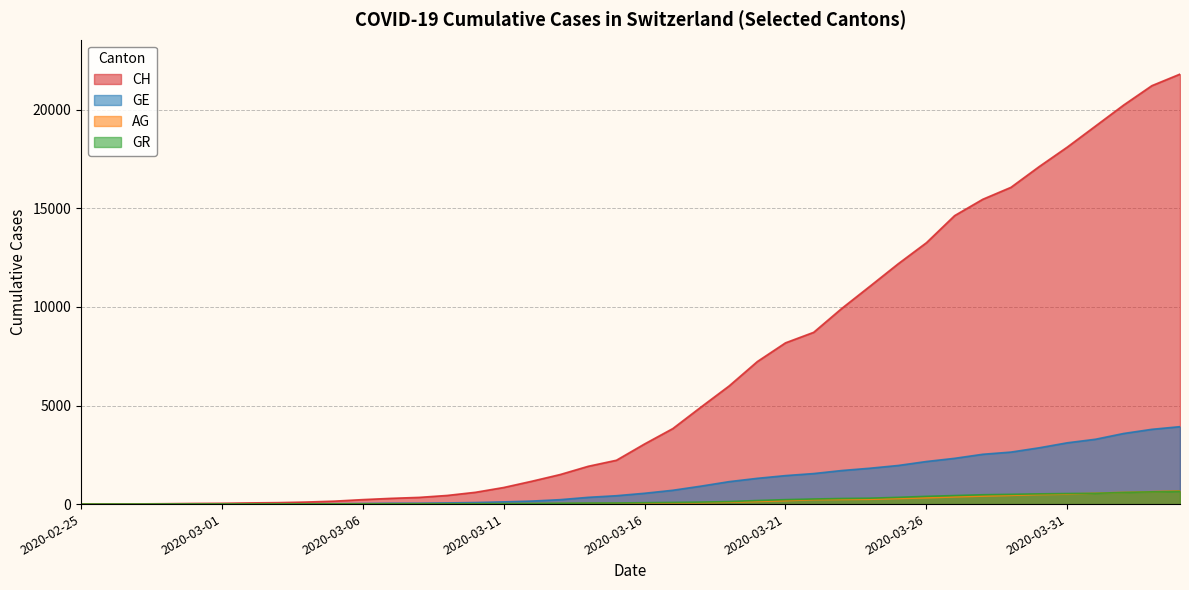

What is the difference between the maximum and minimum values in the GE series?

3928